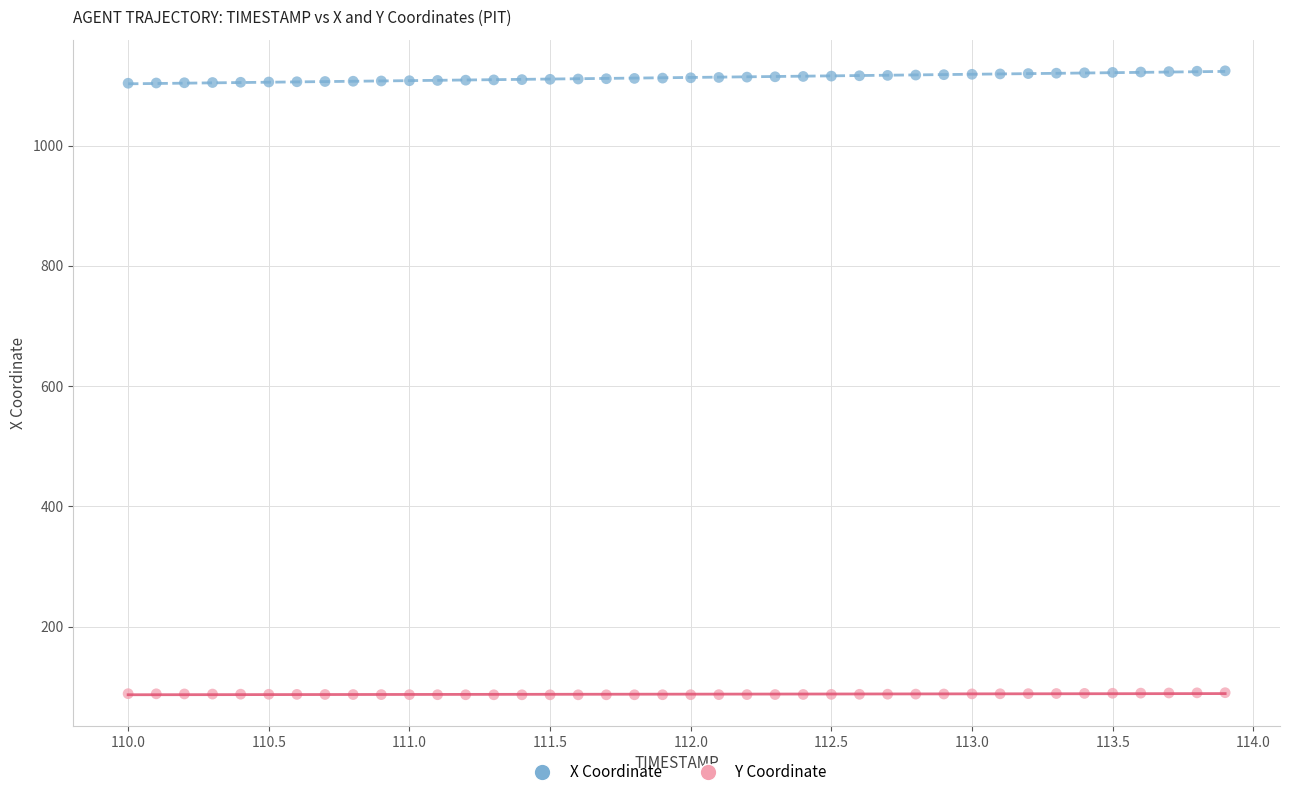

Across all data points, what is the range of Y values (max minus min)?

1037.9